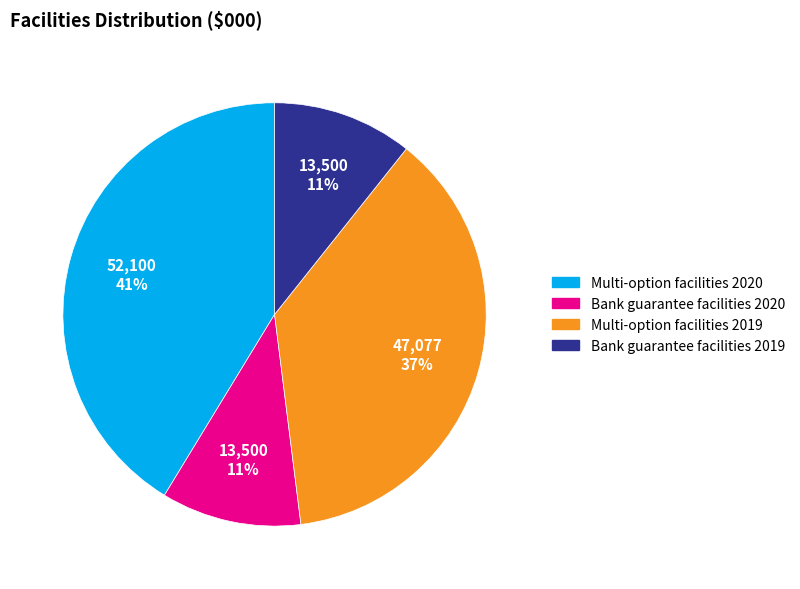

Which slice is the largest?

Multi-option facilities 2020